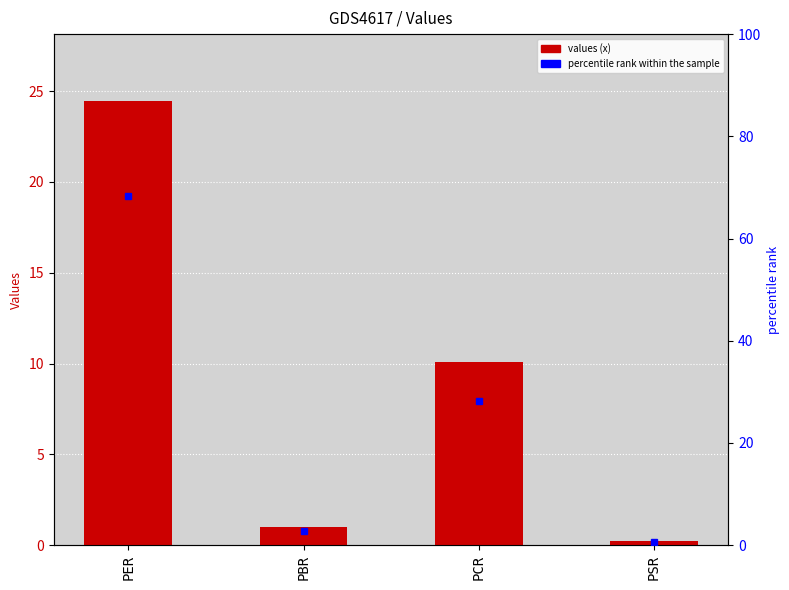

What is the value of the 3rd bar from the left?

10.1